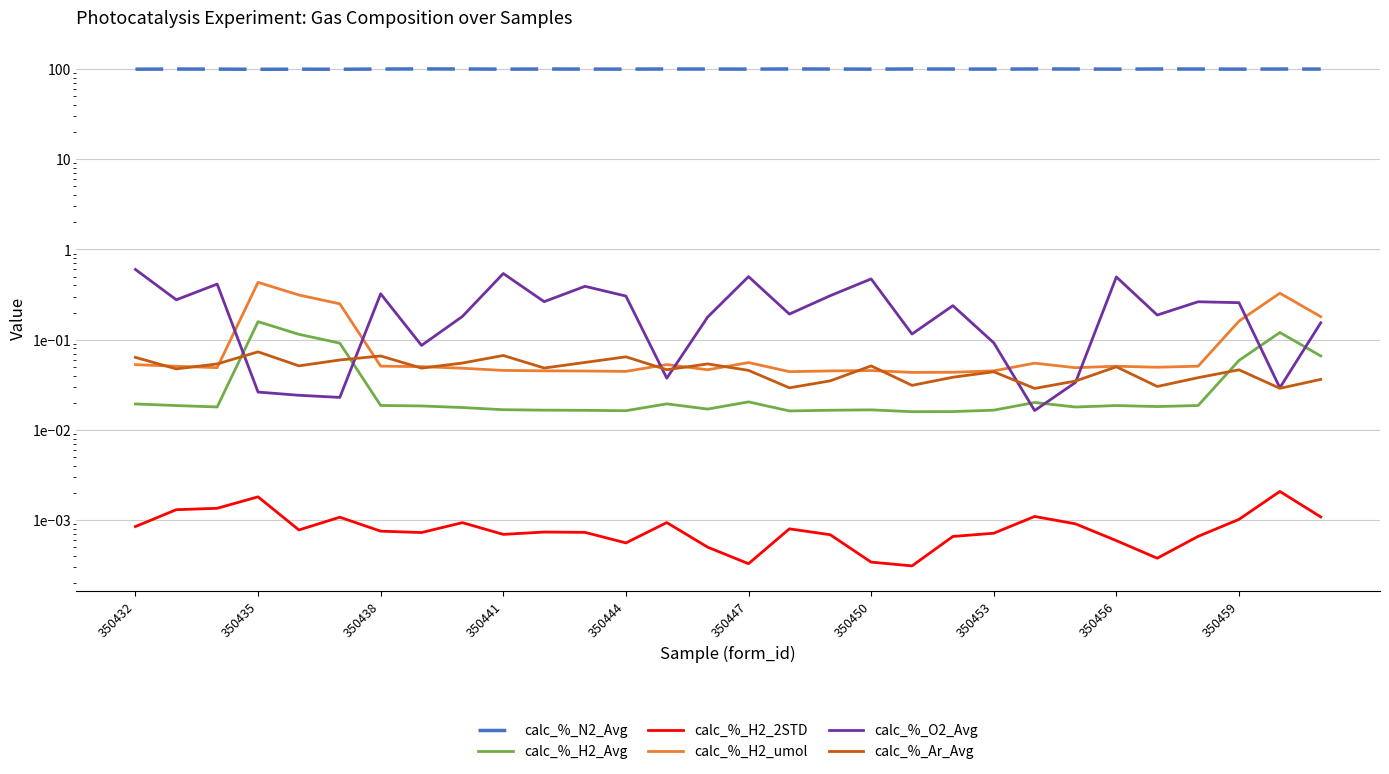

What is the difference between the second highest and second lowest values in the calc_%_H2_umol series?

0.3